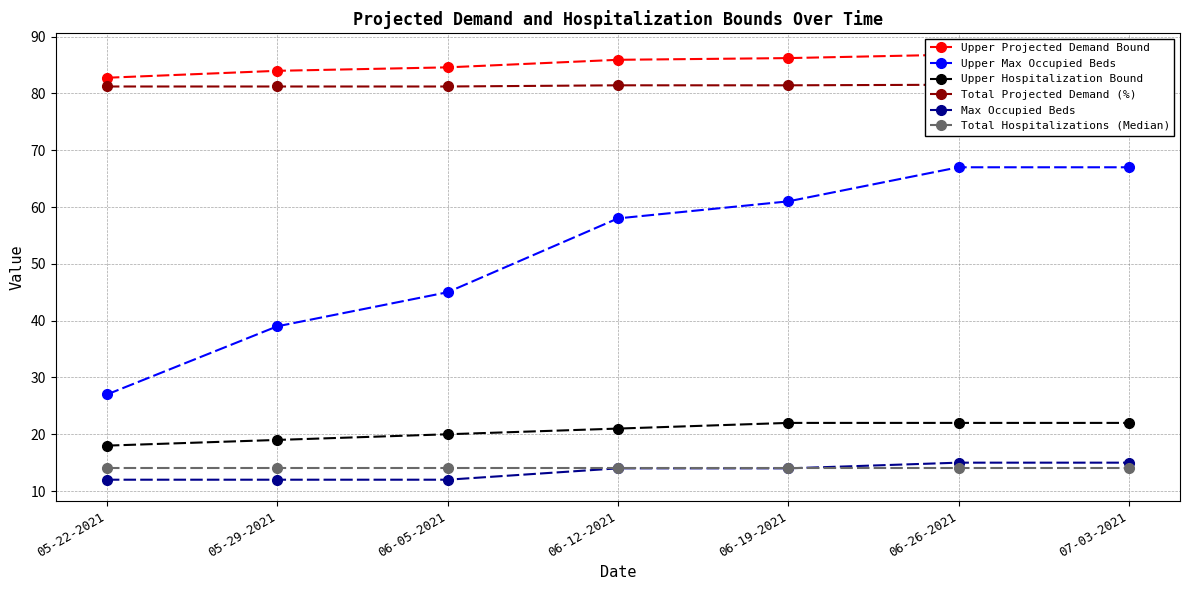

True or false: Upper Hospitalization Bound and Upper Max Occupied Beds intersect in this chart.

False